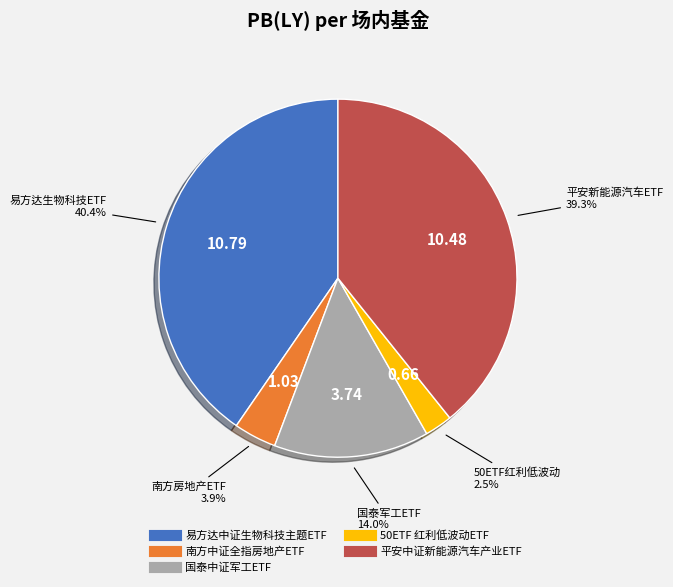

Which slice is the smallest?

50ETF 红利低波动ETF